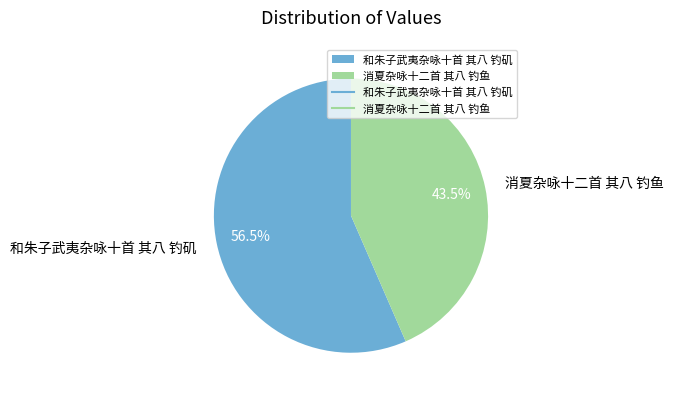

Between 和朱子武夷杂咏十首 其八 钓矶 and 消夏杂咏十二首 其八 钓鱼, which is larger?

和朱子武夷杂咏十首 其八 钓矶